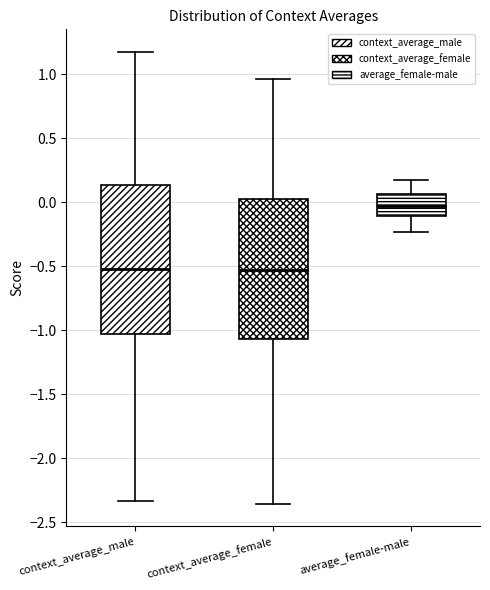

Comparing the boxes themselves (not the whiskers), which one is the tallest?

context_average_male